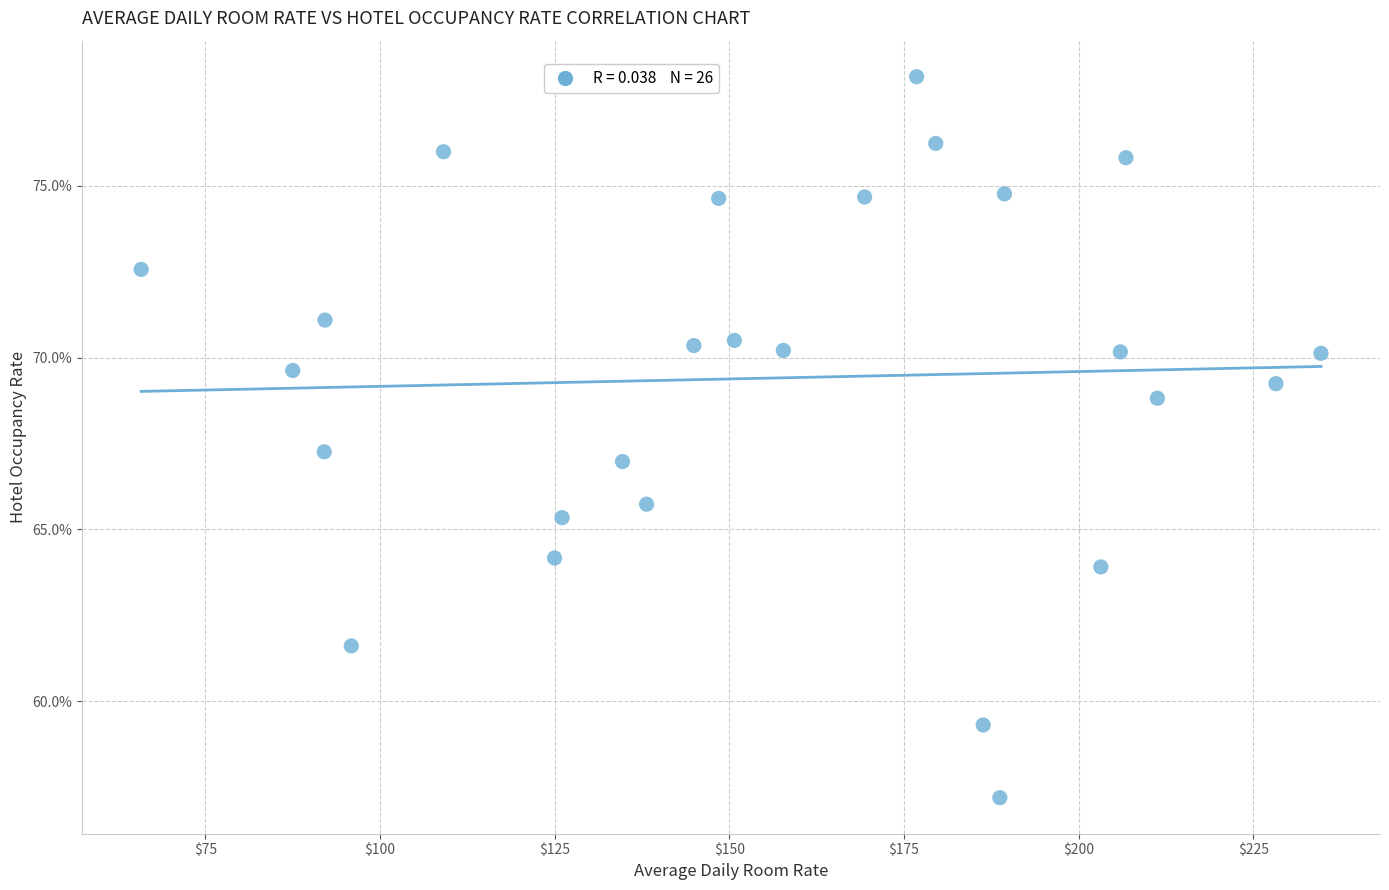

What is the range of X values (max minus min)?

168.9